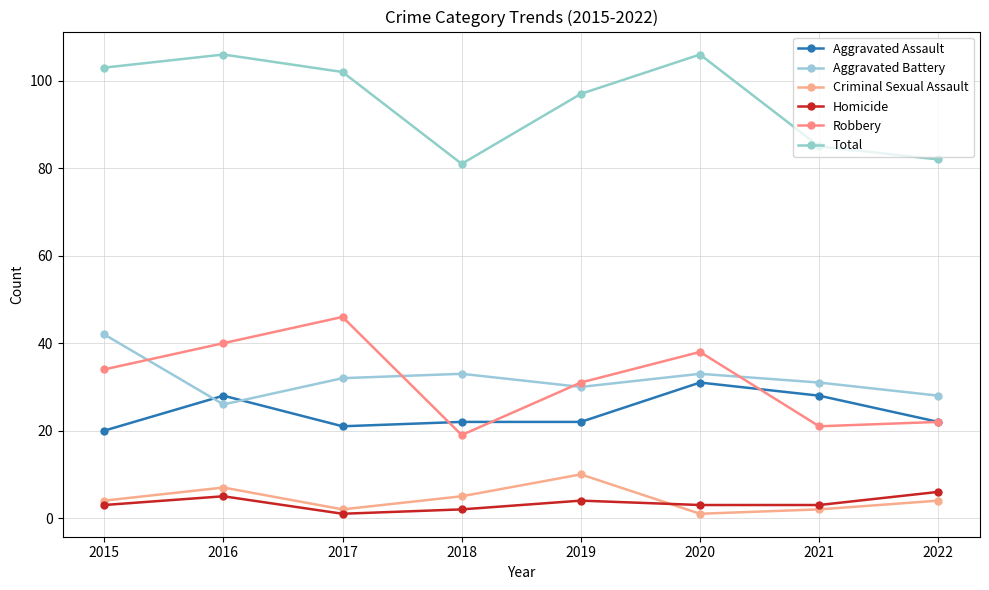

How many data points does each series have?

8